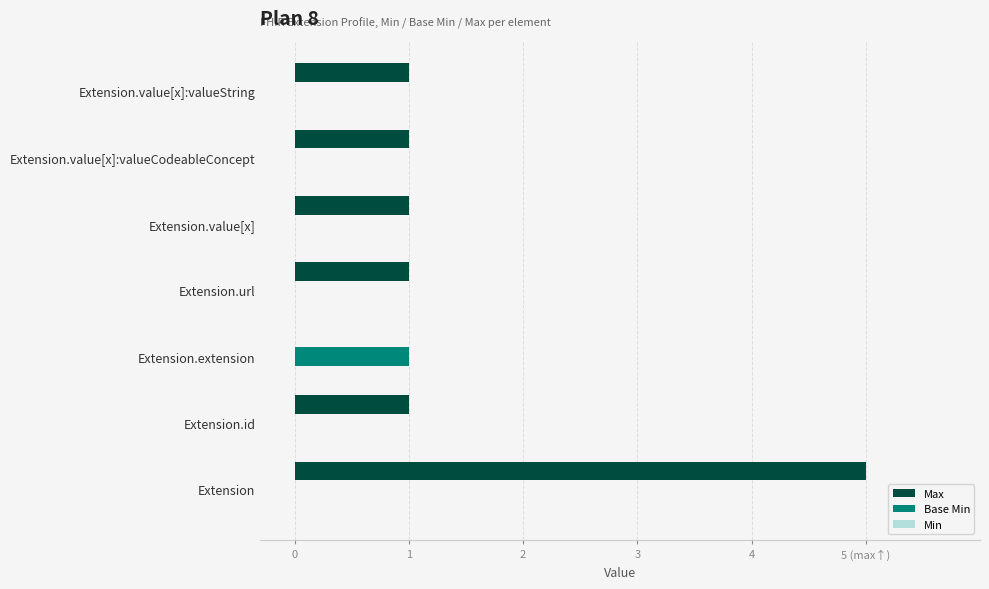

Which series has the largest range (max minus min)?

Max